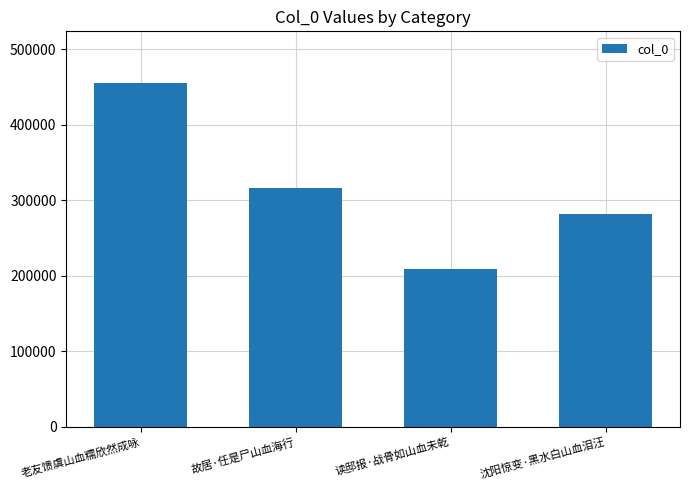

How many values are below 316533?

2